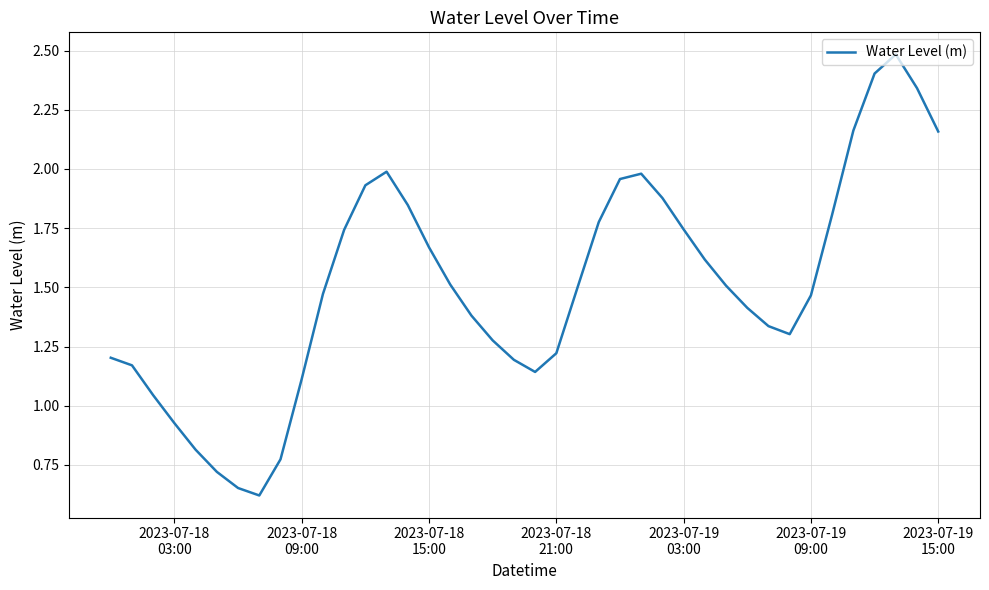

What is the greatest value displayed?

2.5